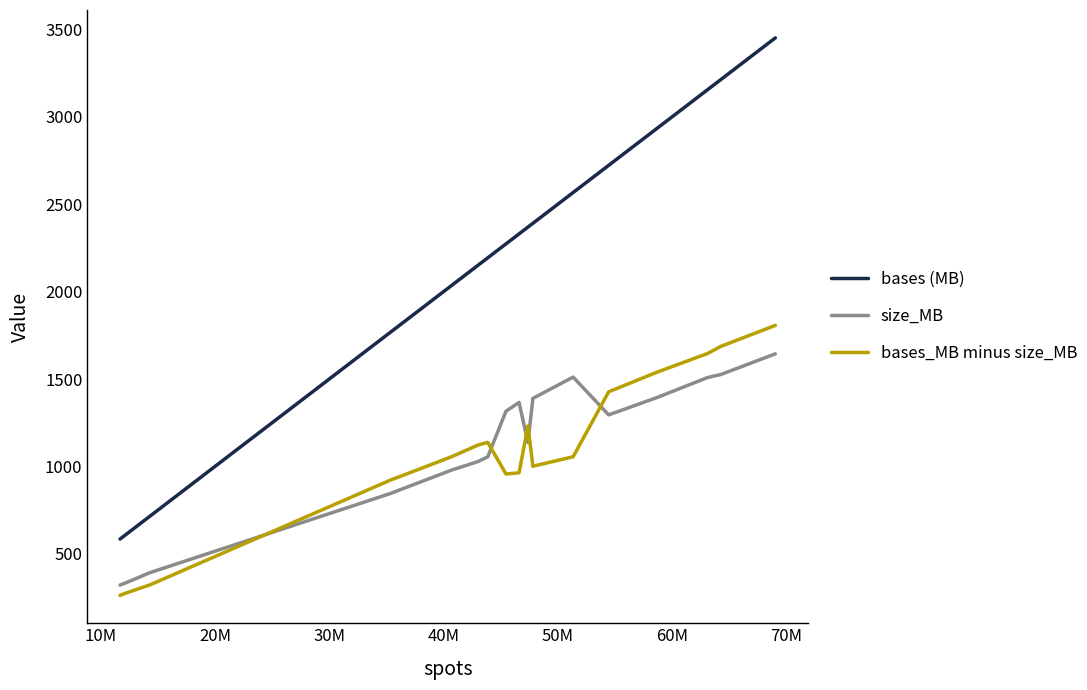

Which series has the largest range (max minus min)?

bases (MB)